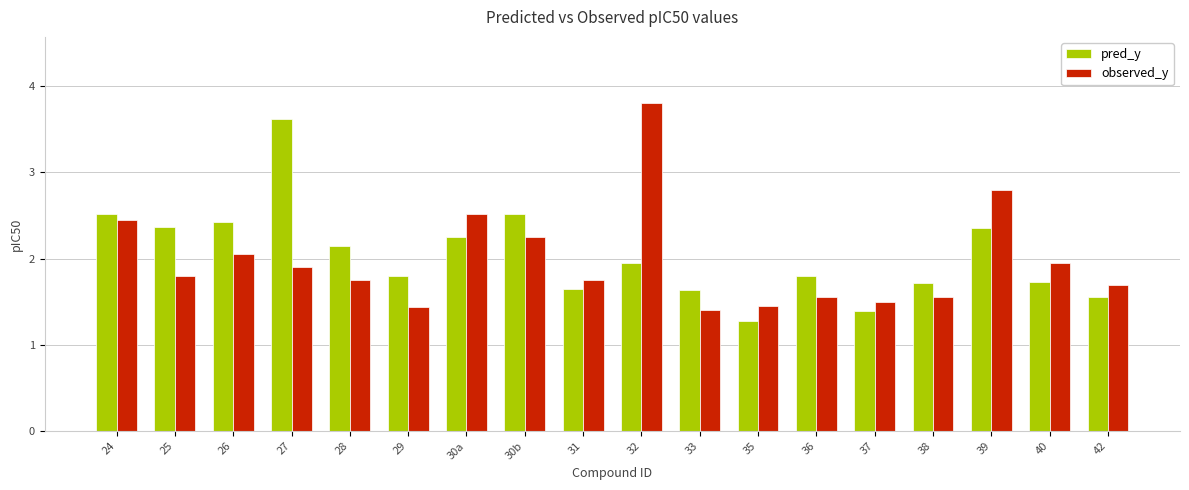

How many bars are there in total?

36